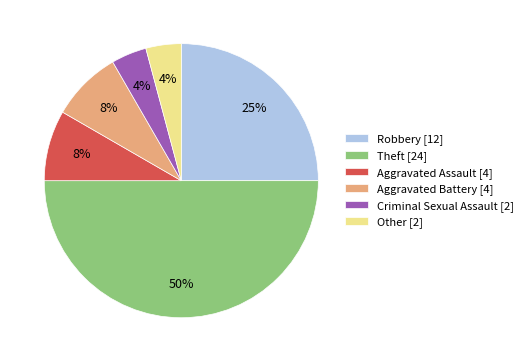

To the nearest percent, what portion does Robbery represent?

25%